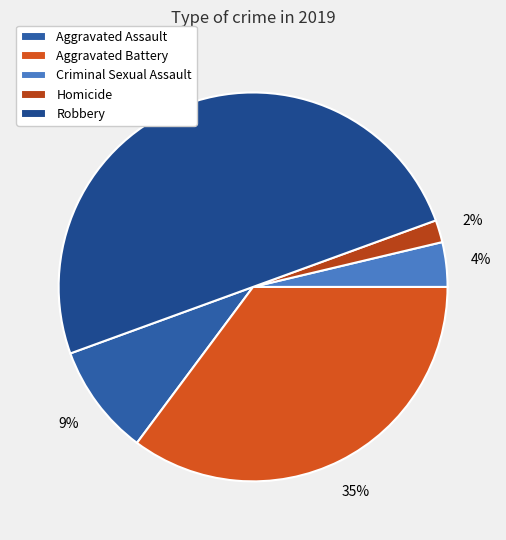

What is the total percentage of Aggravated Assault and Homicide?

11.1%